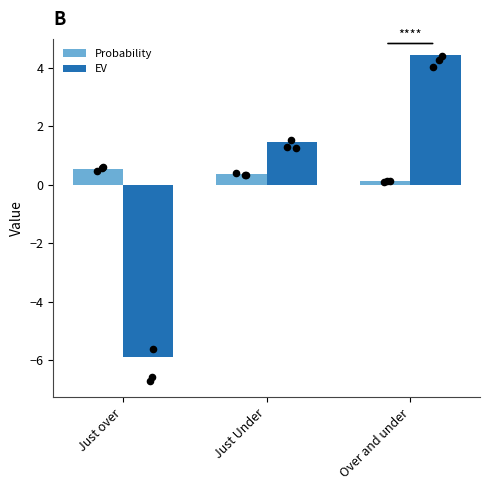

At which category is the sum across all series the highest?

Over and under